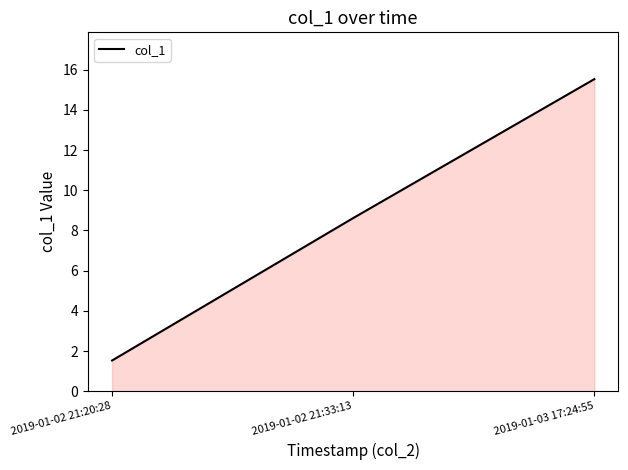

Which category has the lowest value across all series?

2019-01-02 21:20:28